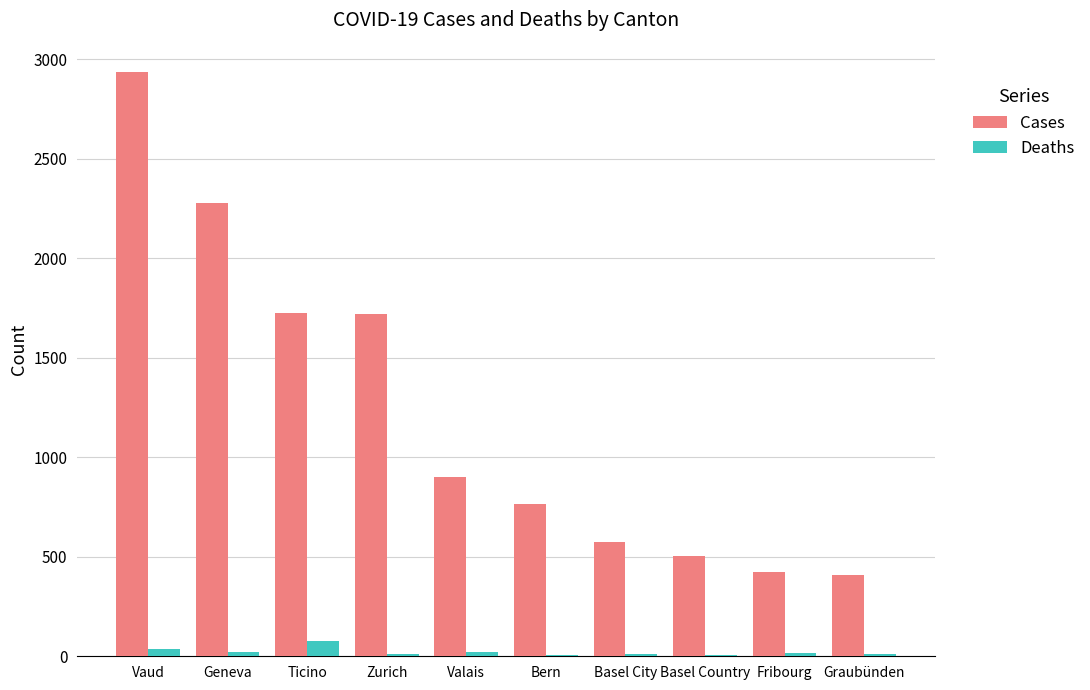

Which label corresponds to the largest value in the chart?

Vaud